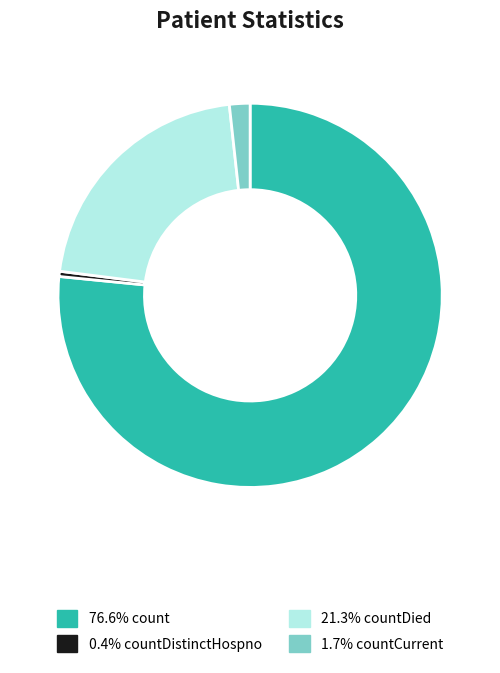

Is there any slice that represents more than half of the pie?

Yes